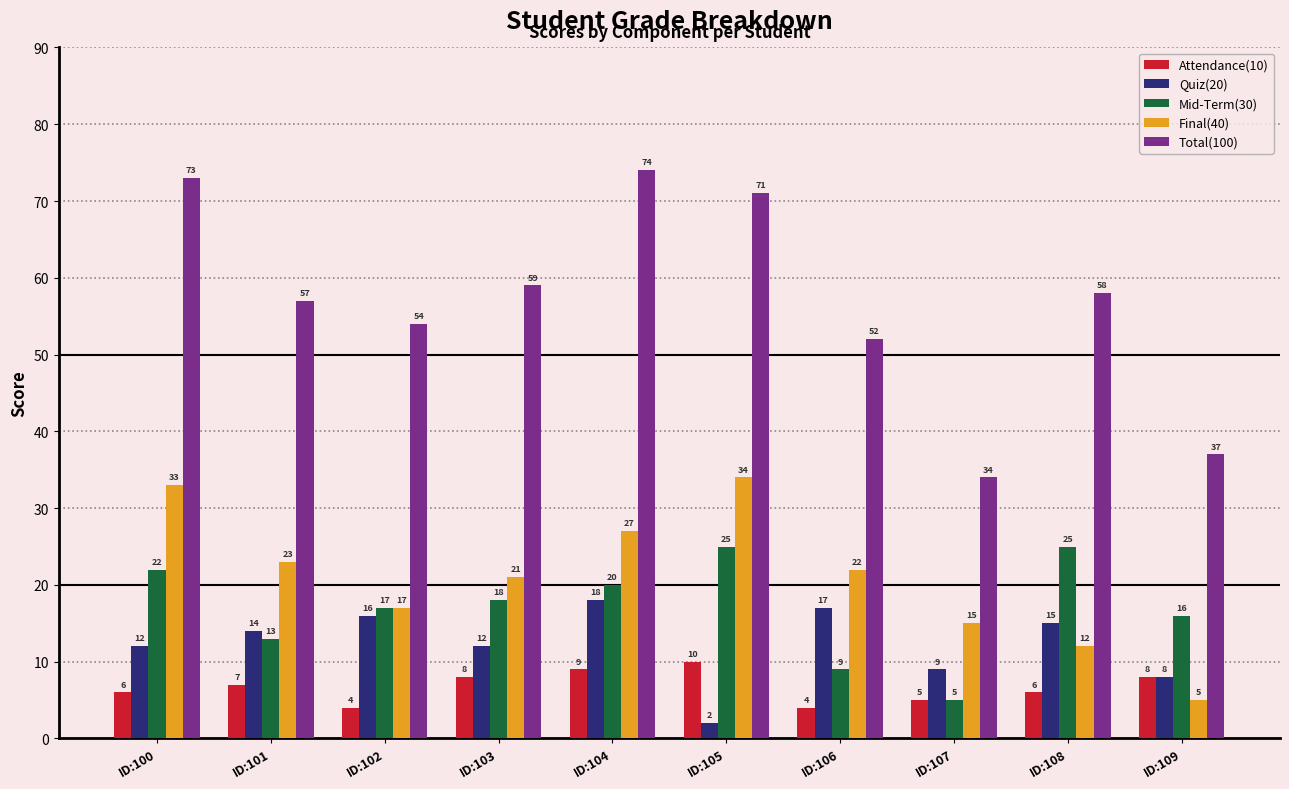

Which category has the highest value across all series?

ID:104